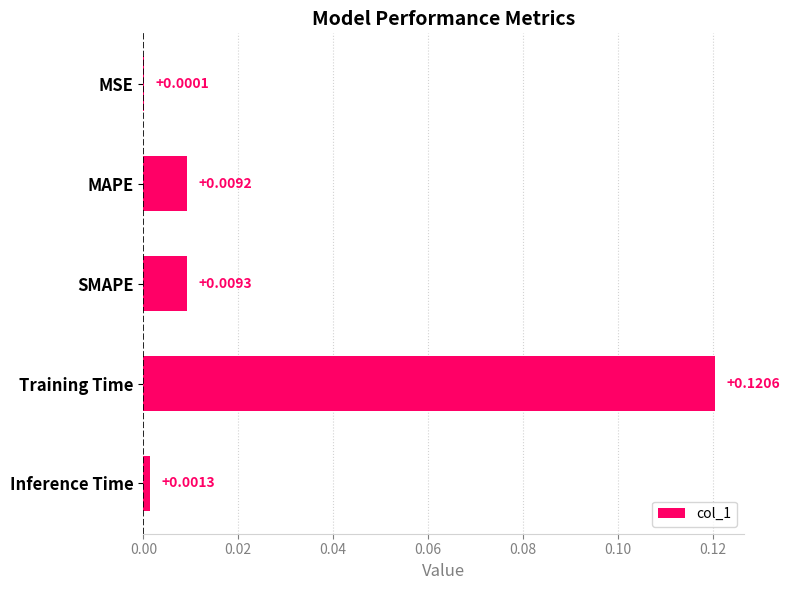

What is the change in value from MAPE to Training Time?

+0.1